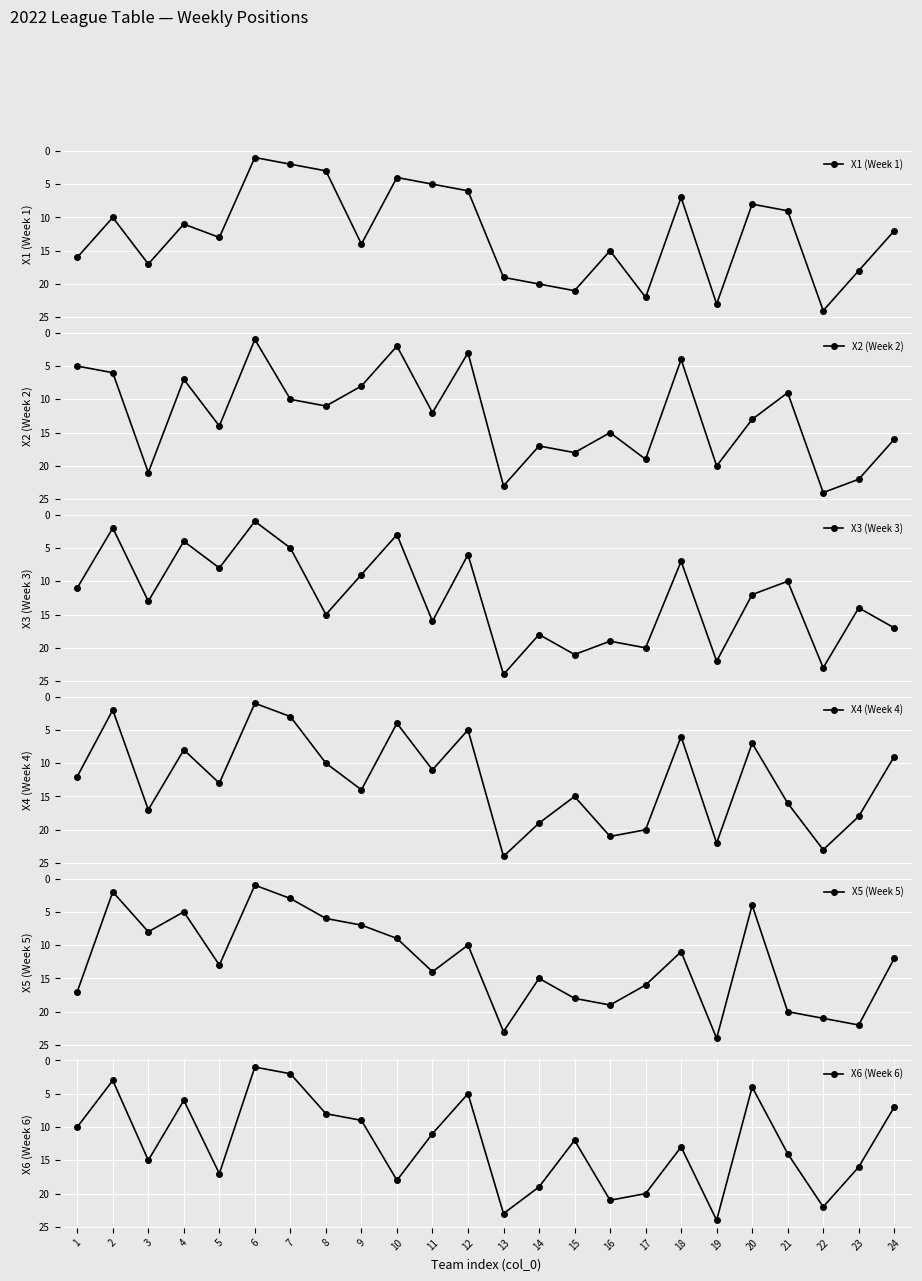

Is it true that X2 (Week 2) equals 22 at 23?

True